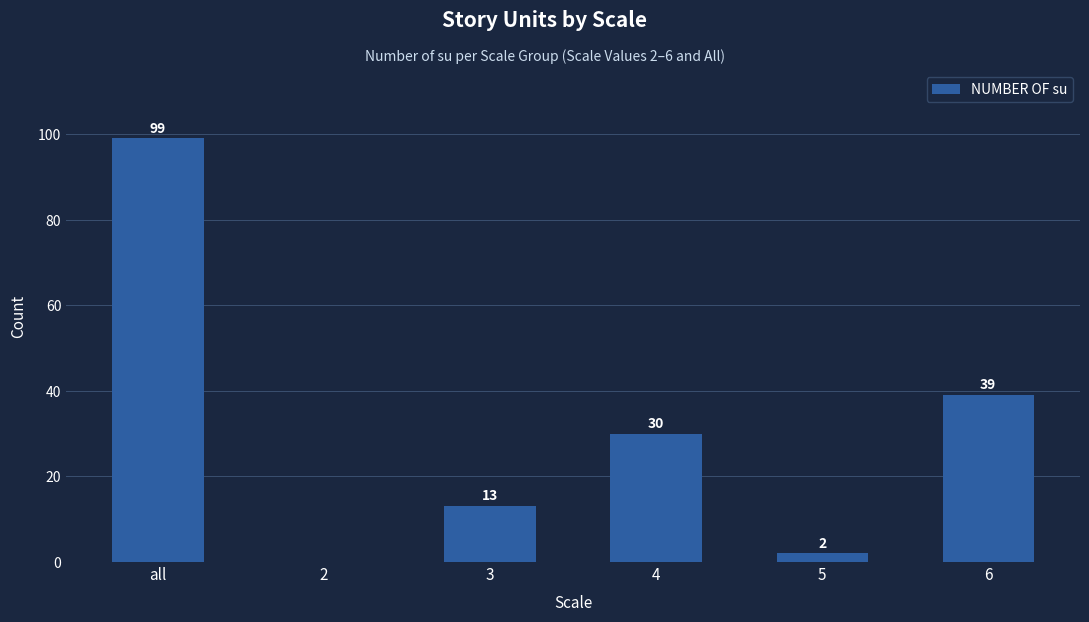

What is the change in value from 2 to 5?

+2